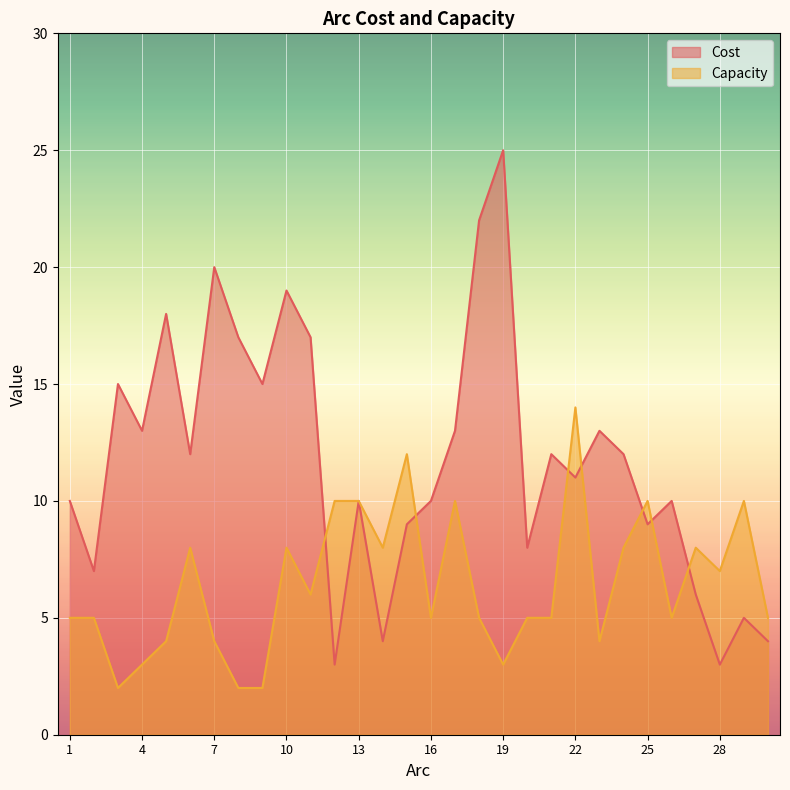

What is the total value across all series at 23?

17